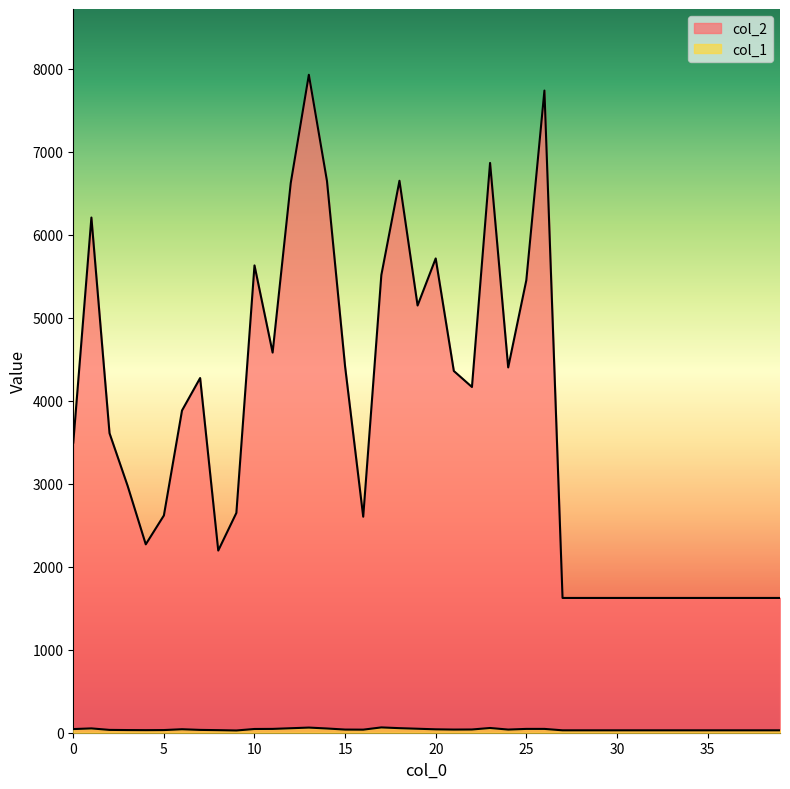

Is the value of col_2 at 38 greater than the value of col_1 at 10?

Yes